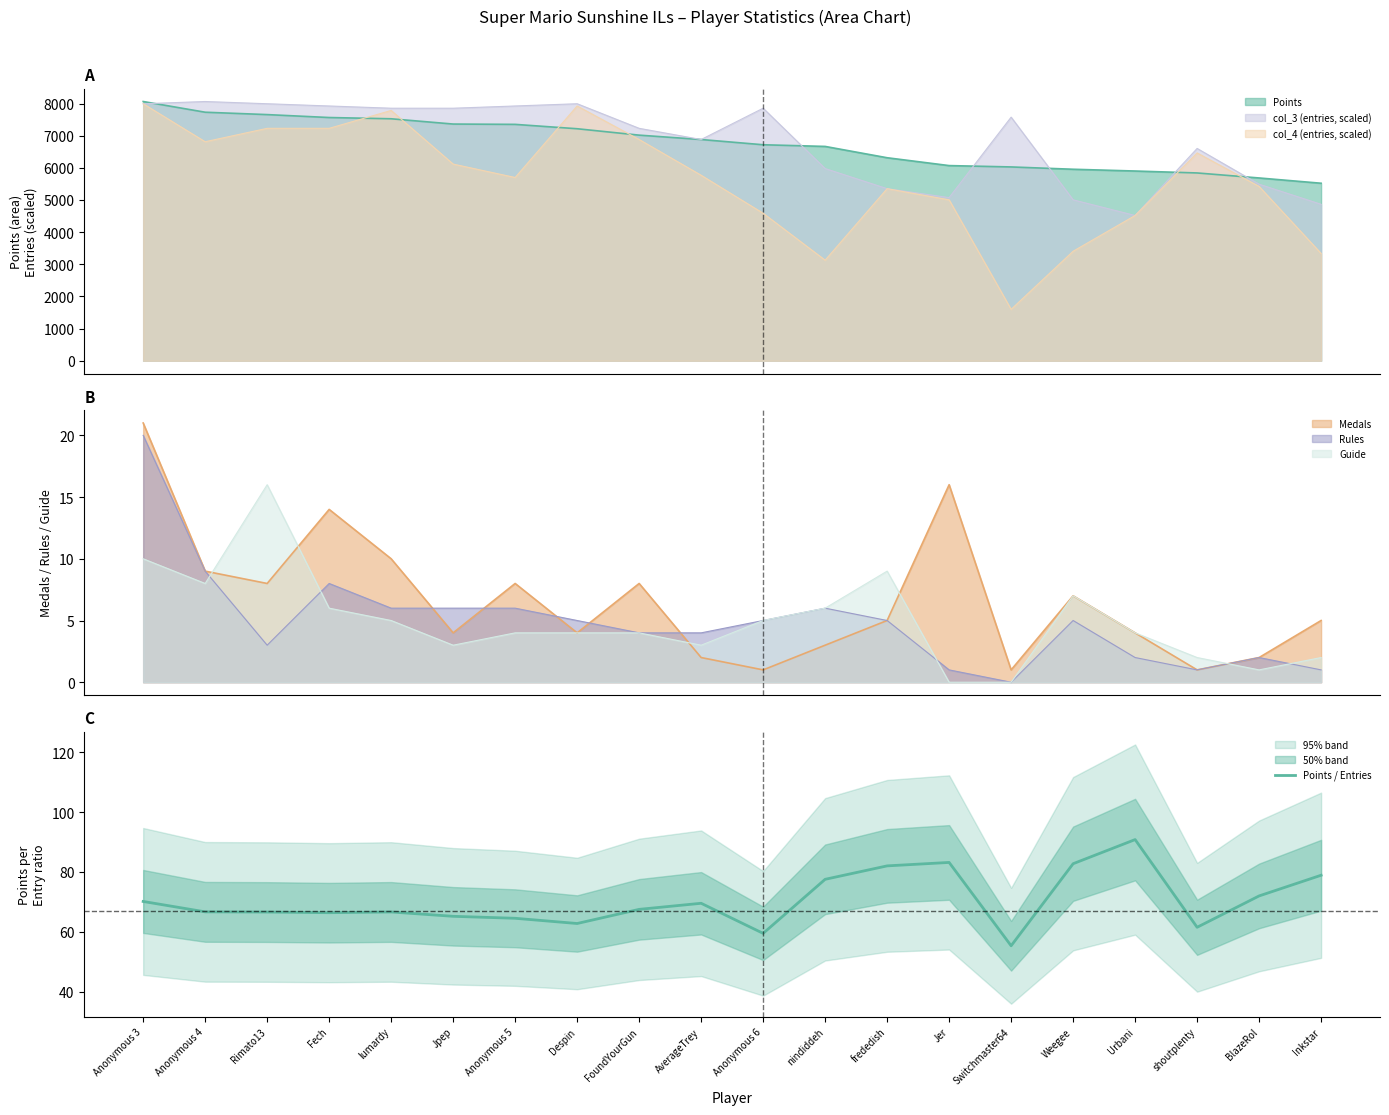

Rank the categories by value from highest to lowest.

Urbani, Jer, Weegee, frededish, Inkstar, nindiddeh, BlazeRol, Anonymous 3, AverageTrey, FoundYourGun, Anonymous 4, lumardy, Rimato13, Fech, Jpep, Anonymous 5, Despin, shoutplenty, Anonymous 6, Switchmaster64